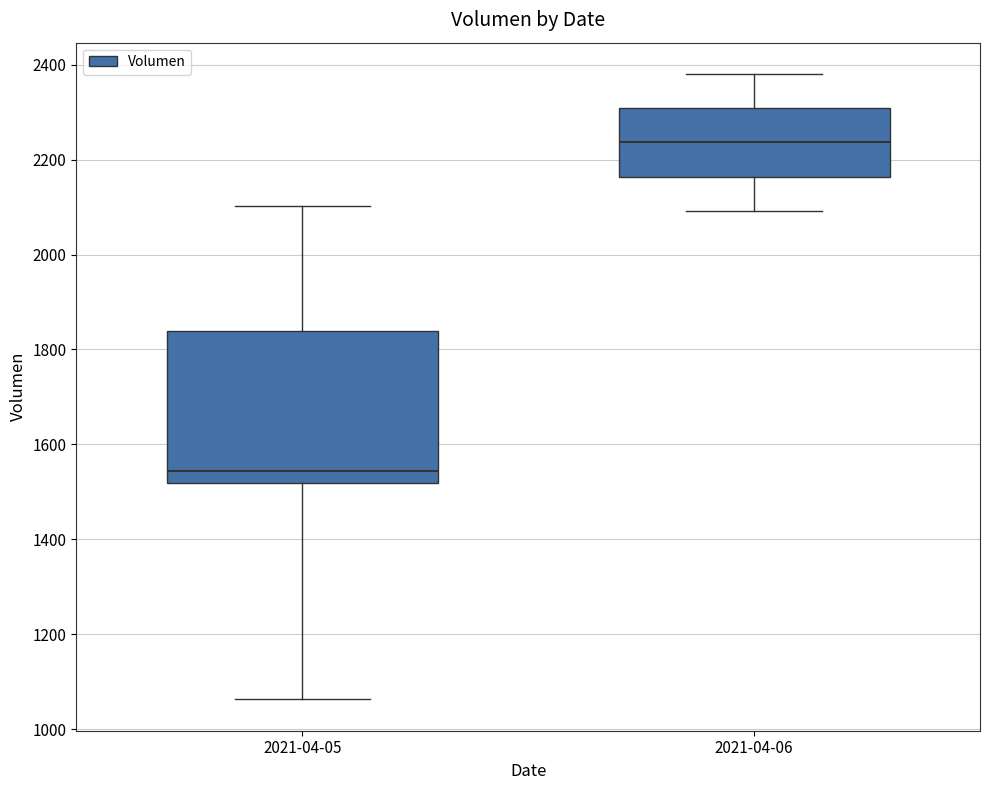

Reading left to right, transcribe this box plot: for each box, give where its median line is, the range the box spans, and where its two whiskers end, as read against the y-axis. The values are not printed on the chart, so give them approximately, as read against the axis.

2021-04-05: median 1540, box 1520 to 1840, whiskers 1060 to 2100
2021-04-06: median 2240, box 2160 to 2300, whiskers 2100 to 2380